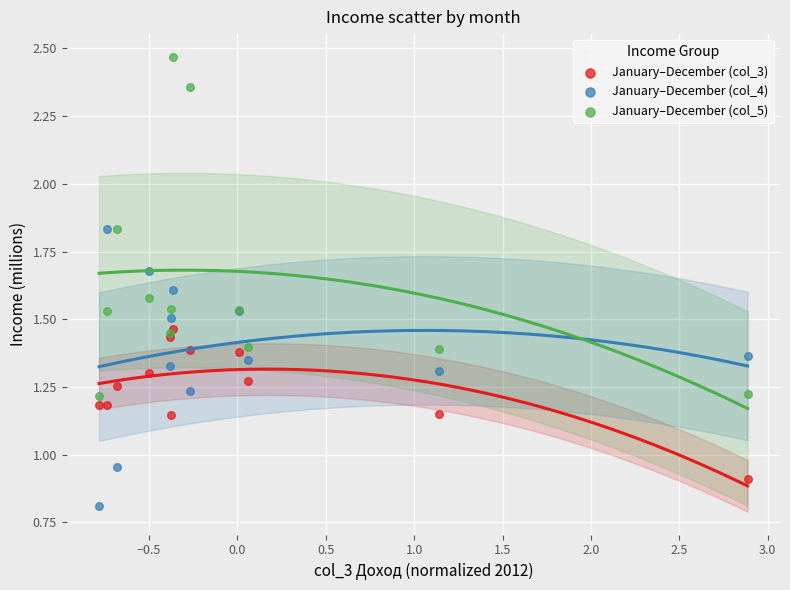

Which series contains the highest Y value?

January–December (col_5)